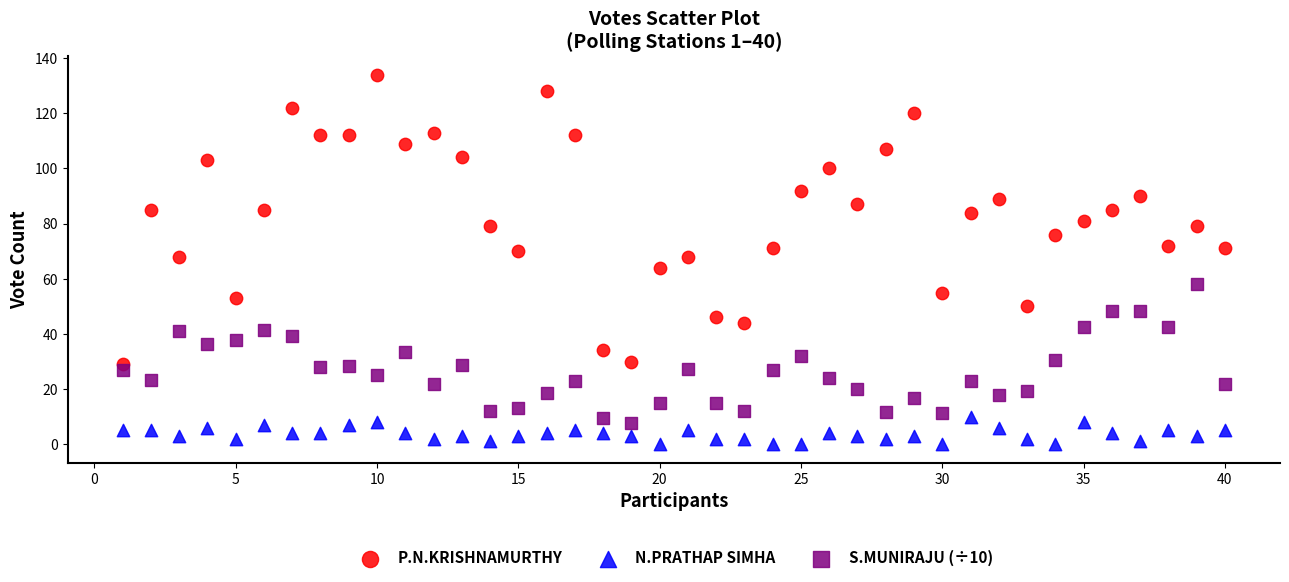

Across all data points, what is the range of Y values (max minus min)?

134.0